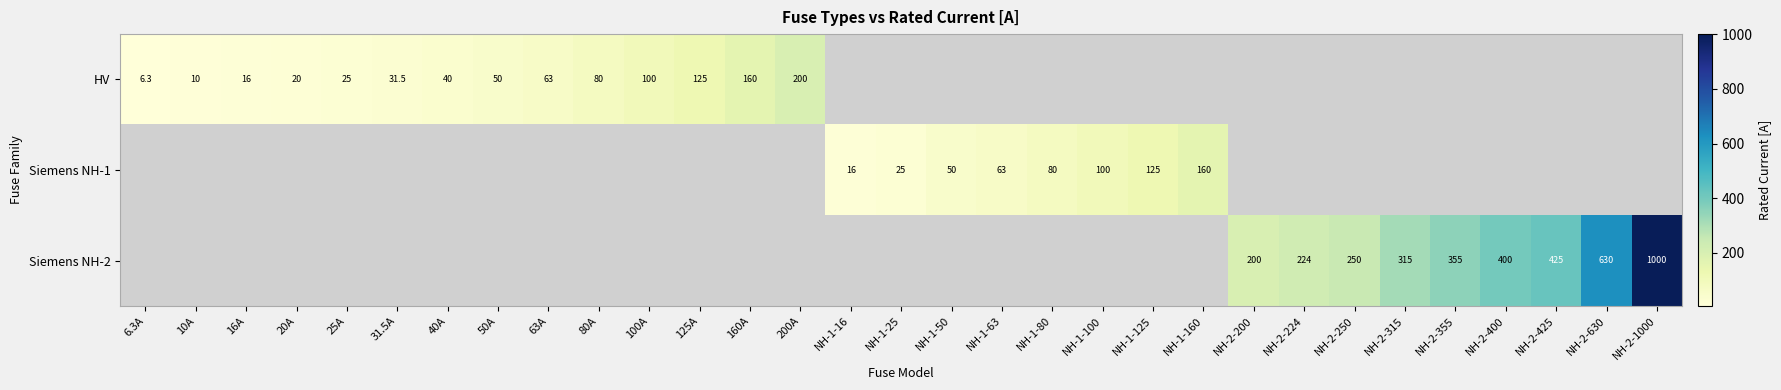

True or false: HV has a value of 6.3 at 6.3A.

True